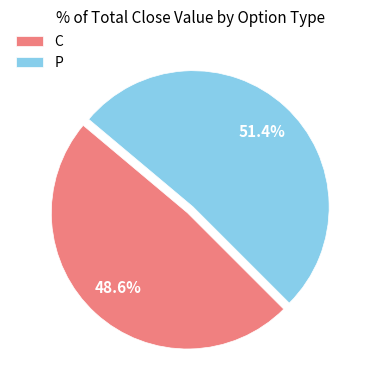

Is there a majority slice in this chart?

Yes